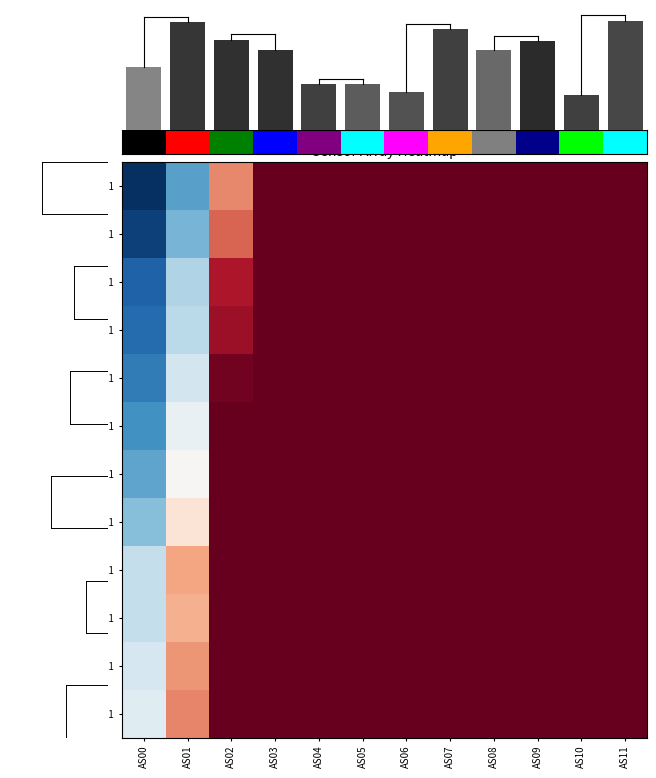

At which category is the sum across all series the highest?

AS11